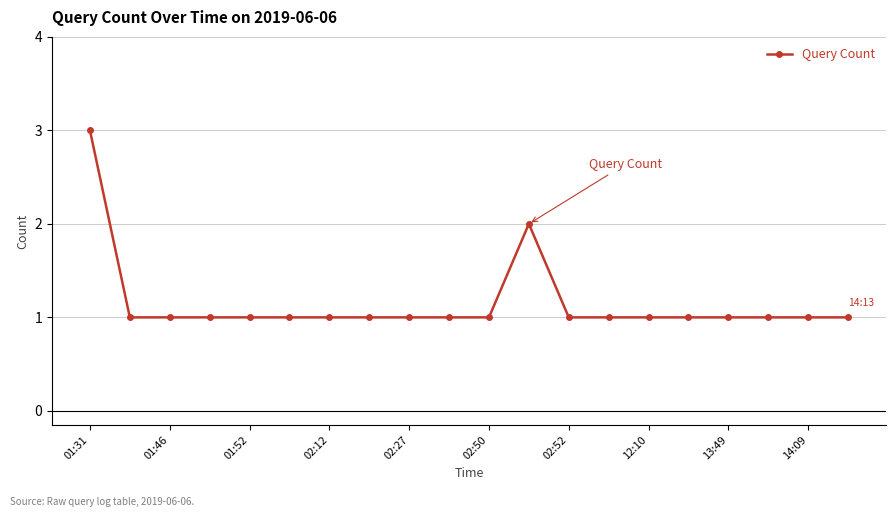

What is the greatest value displayed?

3